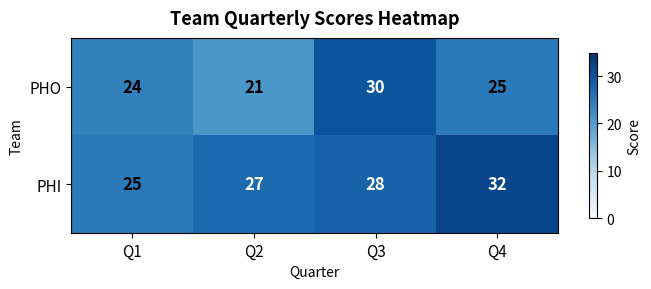

What is the total value across all series at Q2?

48